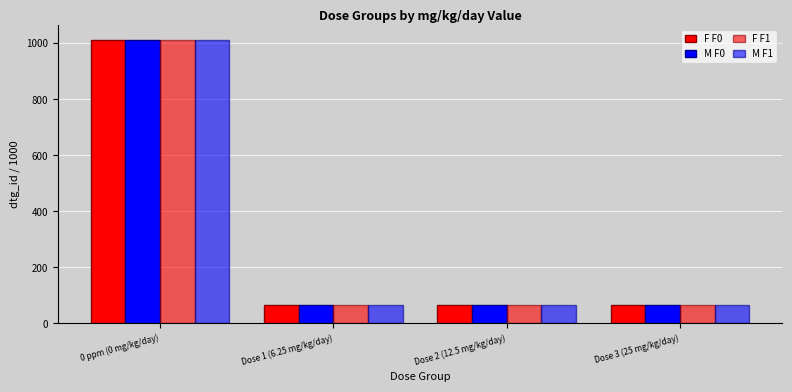

How many data points does each series have?

4